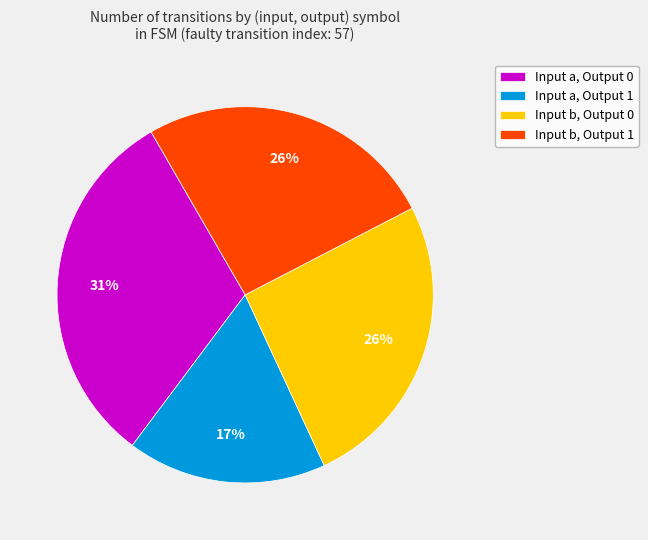

Is Input a, Output 1 the majority of the pie?

No